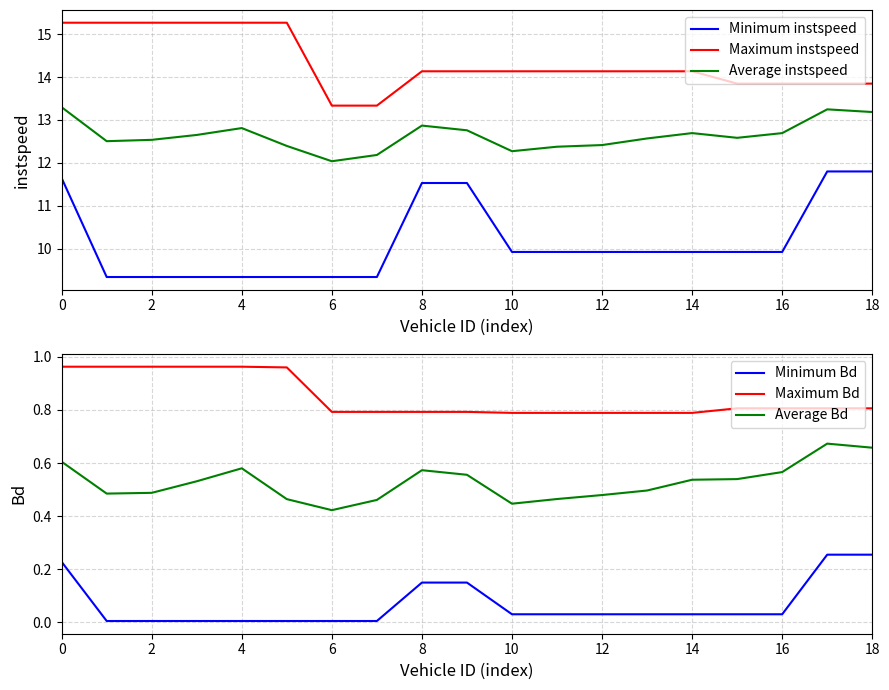

How many series are shown in this chart?

6